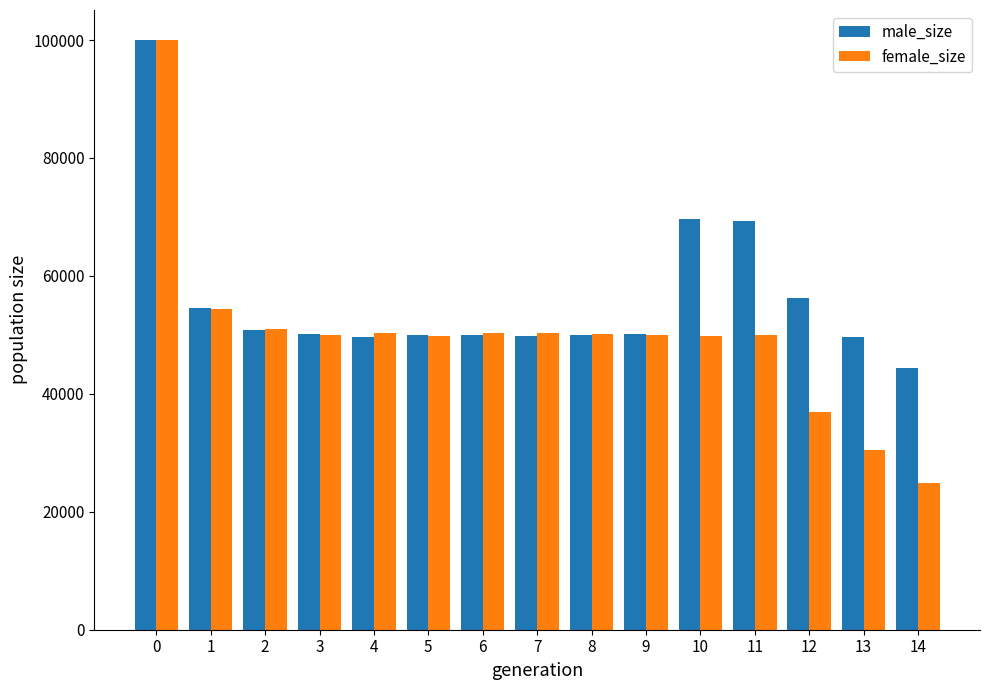

Which series has the largest total across all categories?

male_size